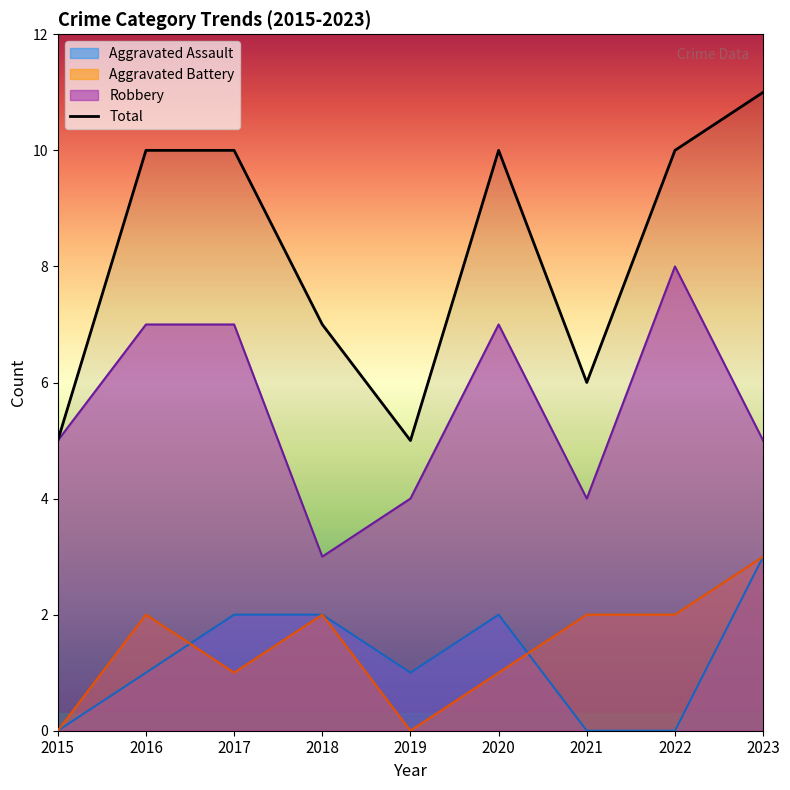

True or false: the data shows 2 at 2018.

False